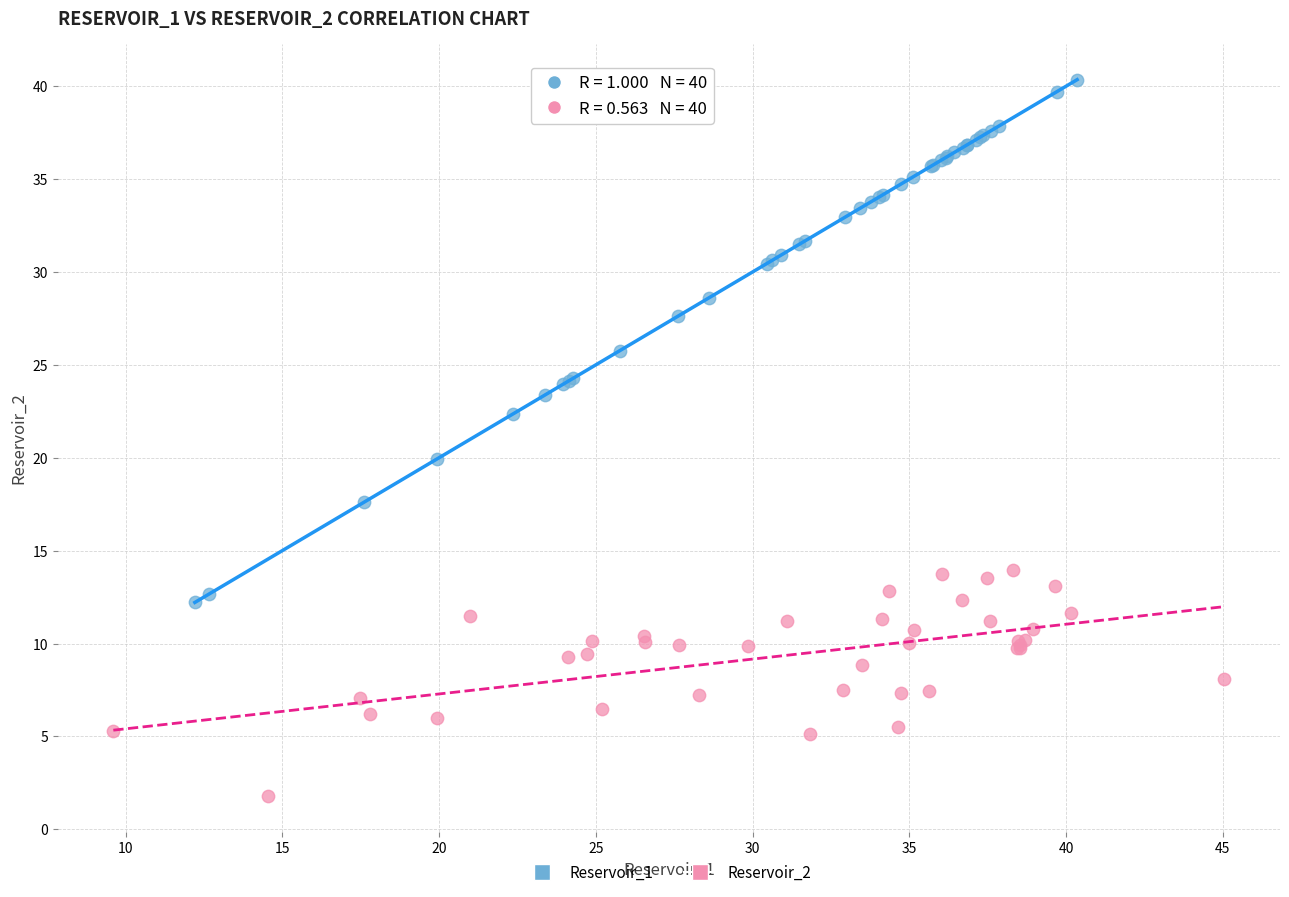

Which series contains the lowest Y value?

Reservoir_2